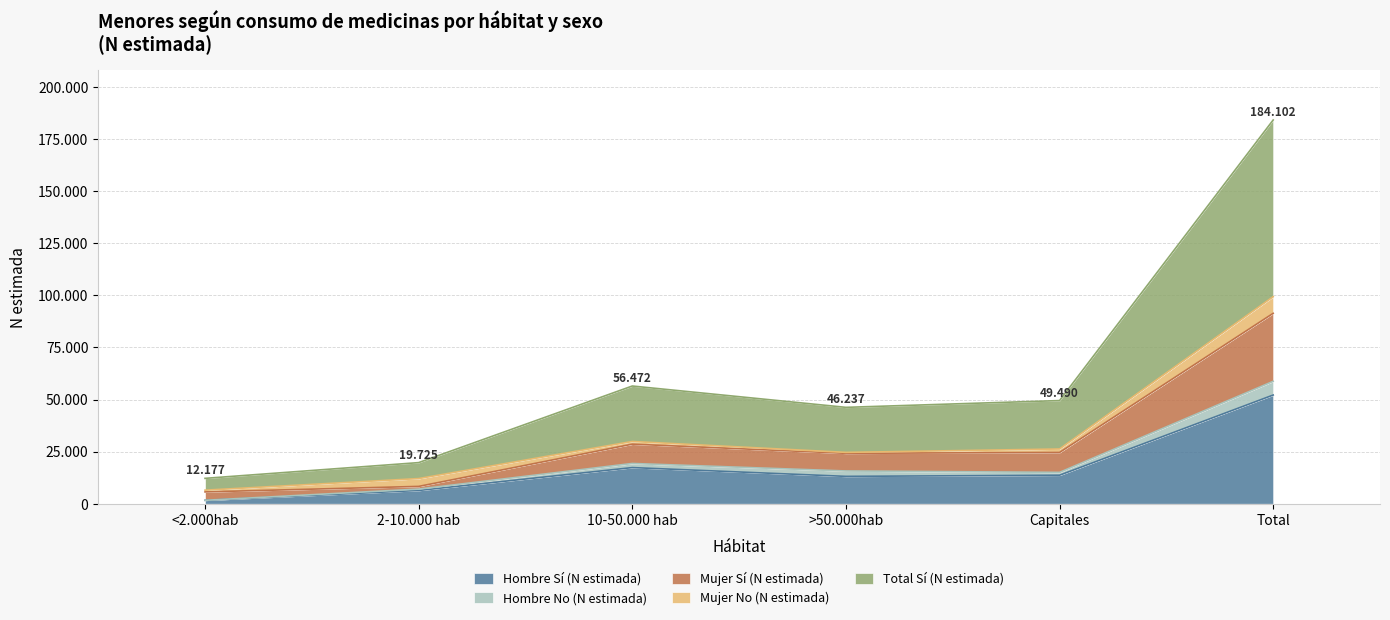

True or false: Hombre No (N estimada) and Total Sí (N estimada) intersect in this chart.

False